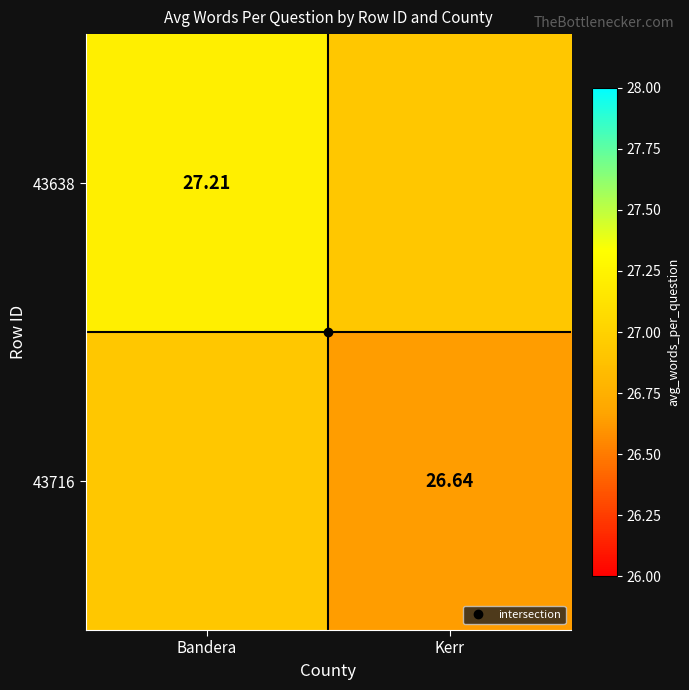

True or false: 43638 has a value of 26.9 at Kerr.

True